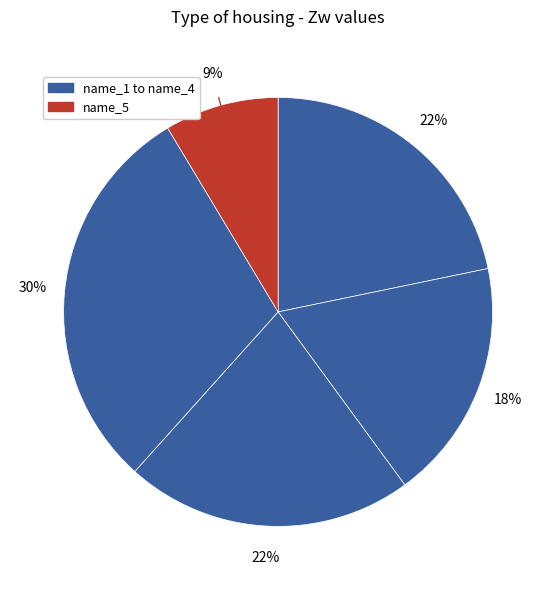

How many segments does this pie chart have?

5